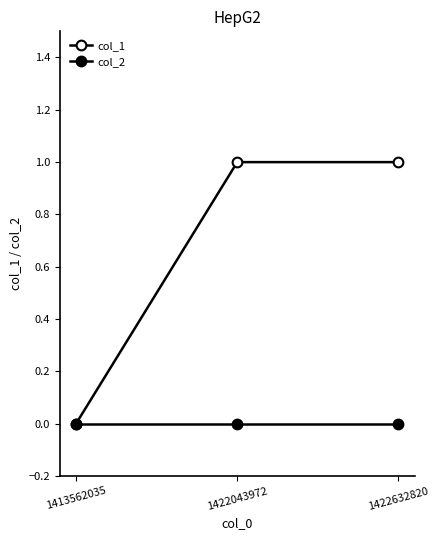

Rank the categories by col_1 value from lowest to highest.

1413562035, 1422043972, 1422632820